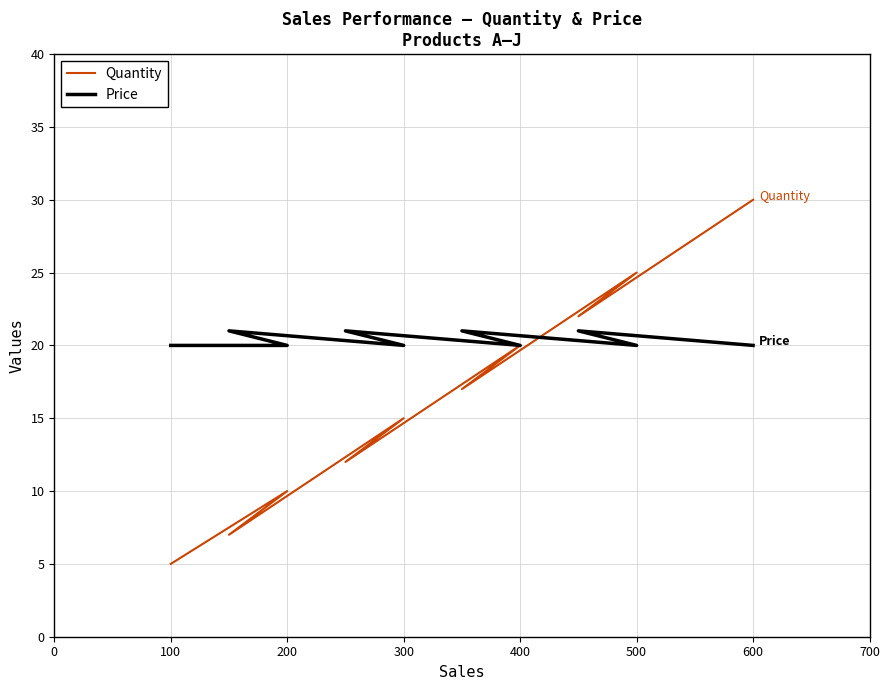

Reading right to left, transcribe all the data shown in this chart.

Quantity: 30	22	25	17	20	12	15	7	10	5
Price: 20	21	20	21	20	21	20	21	20	20